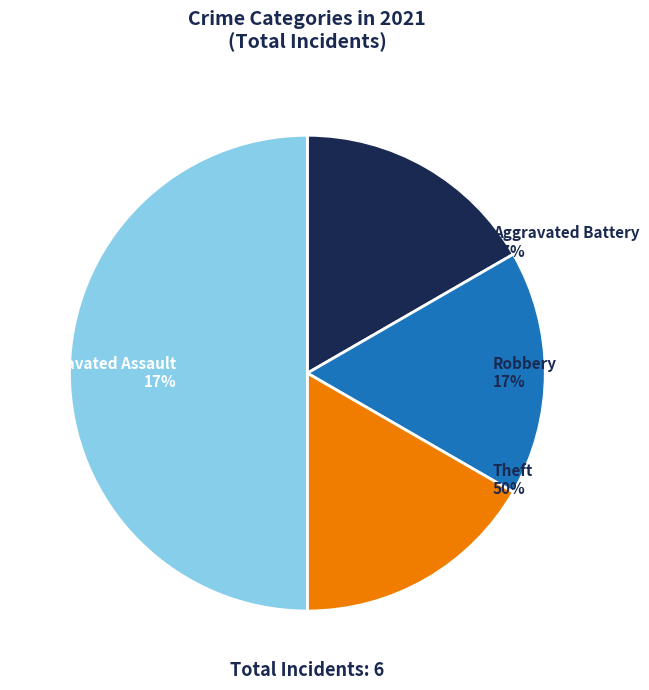

What portion of the pie excludes Theft?

50.0%